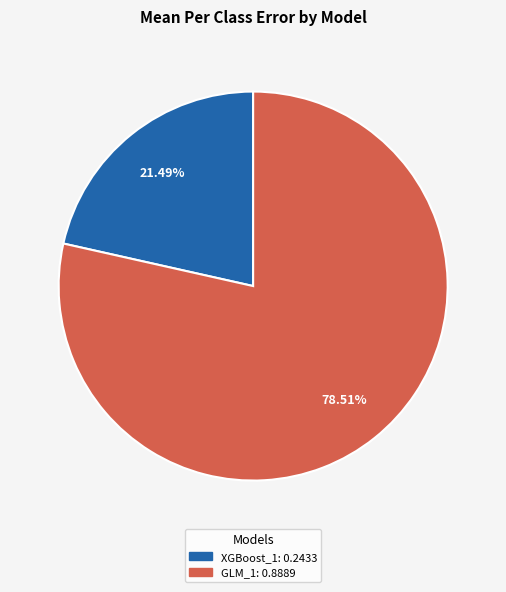

How many slices are in this pie chart?

2